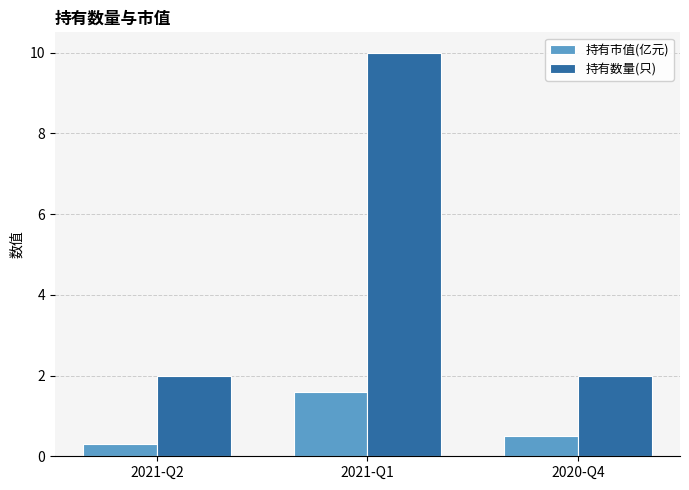

At which category is the sum across all series the highest?

2021-Q1